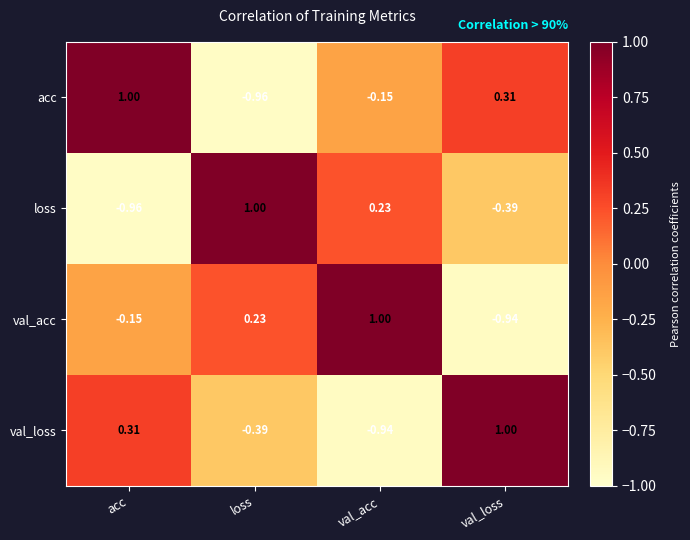

Rank the categories by acc value from highest to lowest.

acc, val_loss, val_acc, loss